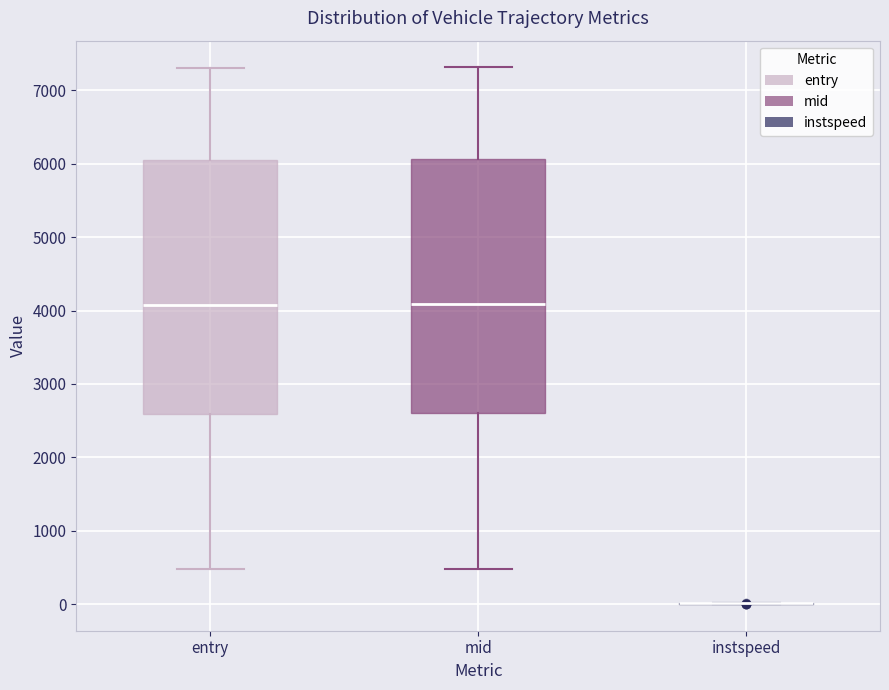

Reading left to right, read every box against the y-axis: the position of its median line, the range the box covers, and the ends of its whiskers. The values are not printed on the chart, so give them approximately, as read against the axis.

entry: median 4100, box 2600 to 6100, whiskers 500 to 7300
mid: median 4100, box 2600 to 6100, whiskers 500 to 7300
instspeed: box collapsed to a line at 0, whiskers 0 to 0